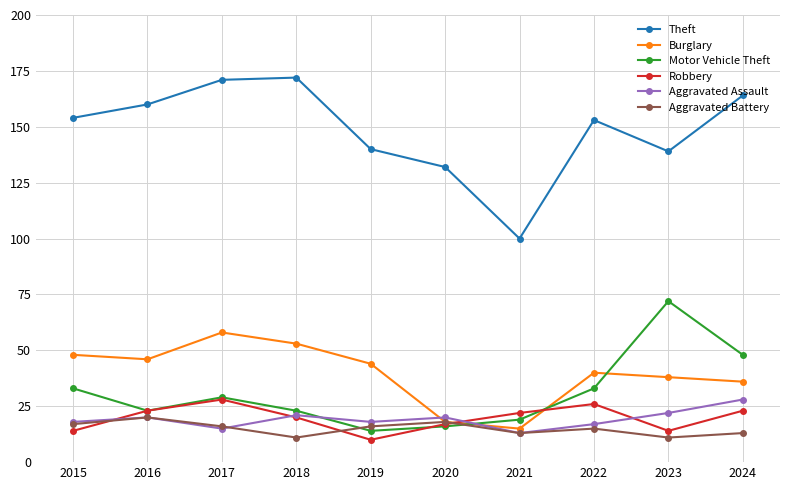

What are all the series names shown in the legend?

Theft, Burglary, Motor Vehicle Theft, Robbery, Aggravated Assault, Aggravated Battery